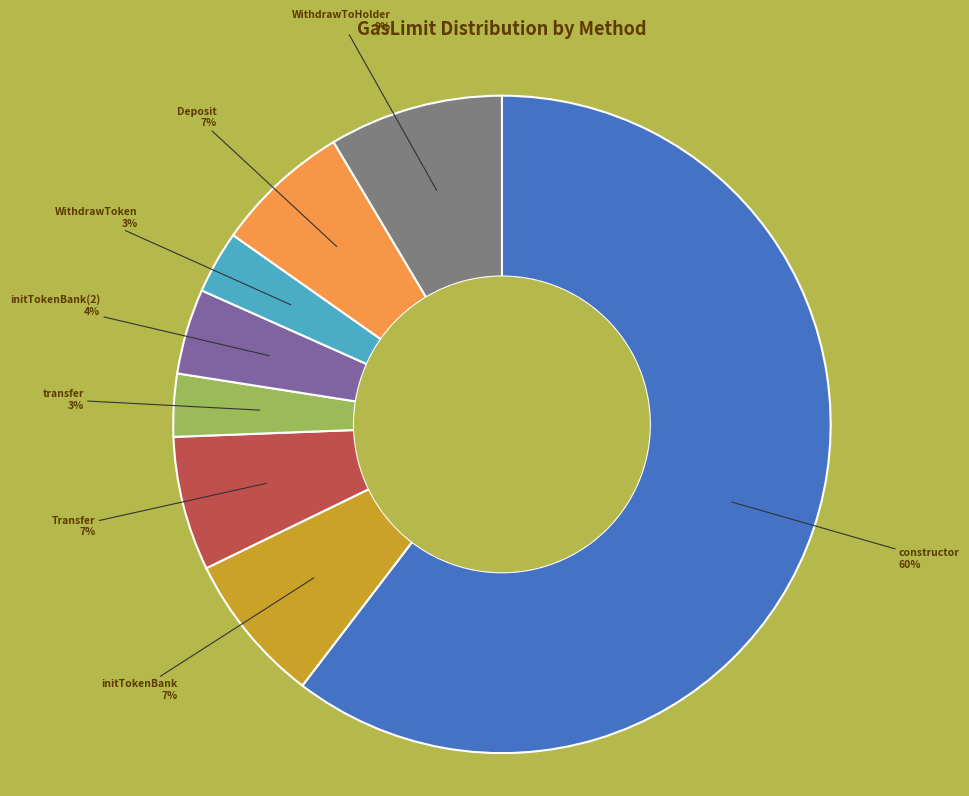

How many segments does this pie chart have?

8